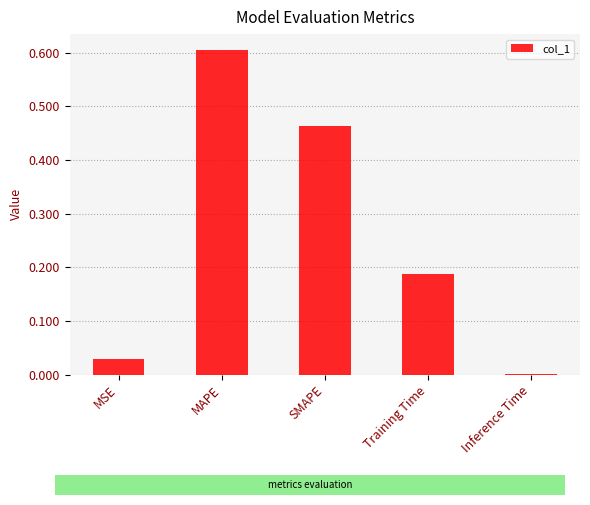

The value at MAPE is 0.9. True or false?

False